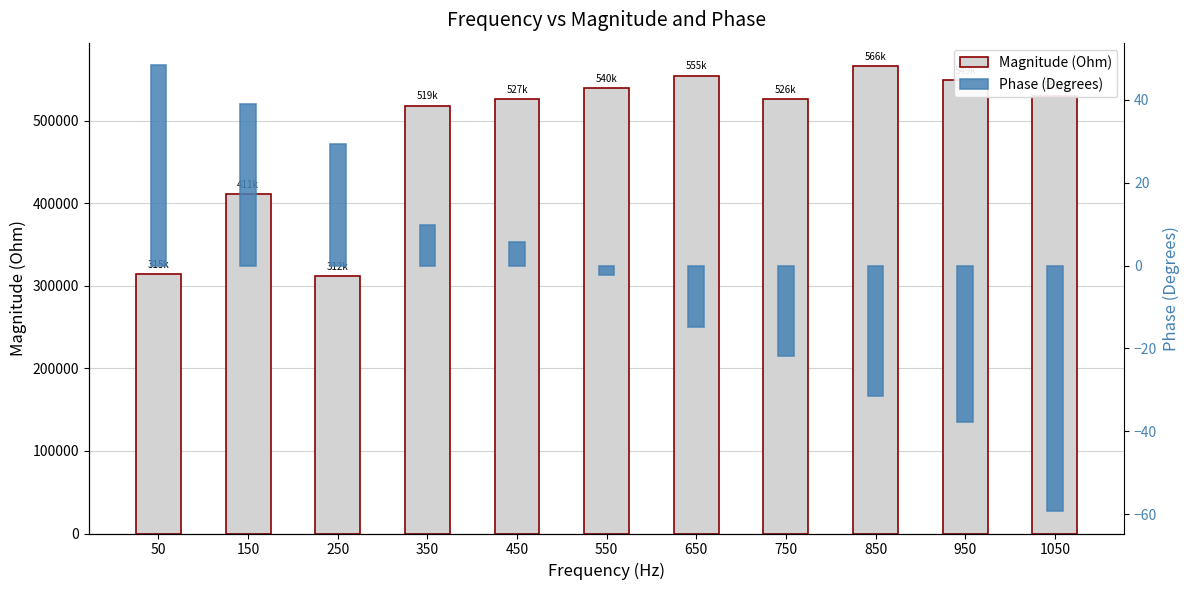

Rank the series by their maximum value, from lowest to highest.

Phase (Degrees), Magnitude (Ohm)